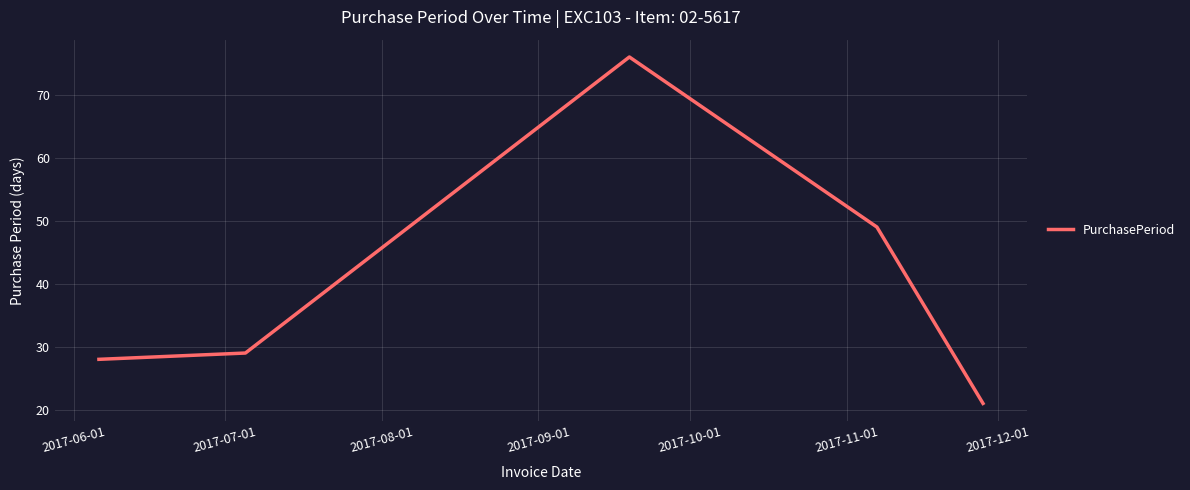

What is the average value?

41